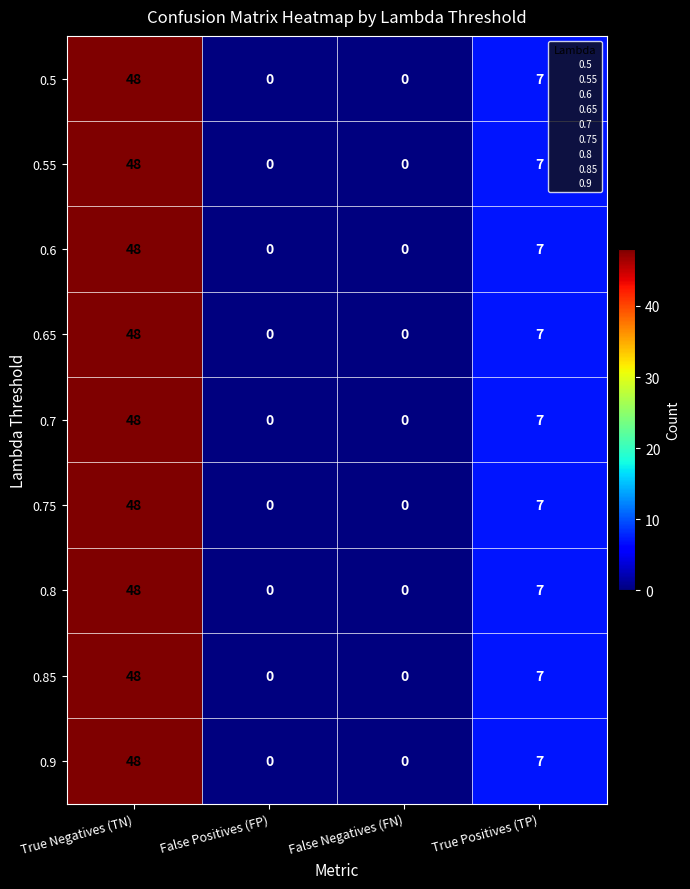

What is the difference between the 0.6 values at False Negatives (FN) and True Negatives (TN)?

48